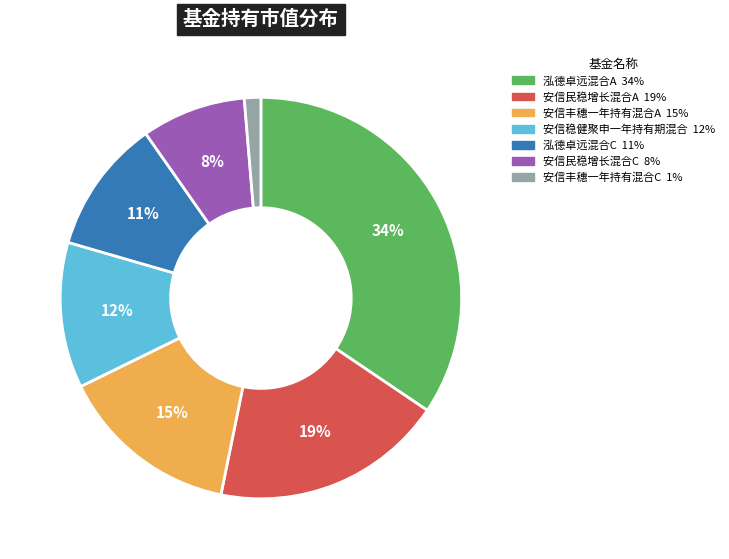

To the nearest percent, what is the combined percentage of 安信丰穗一年持有混合A and 泓德卓远混合A?

49%